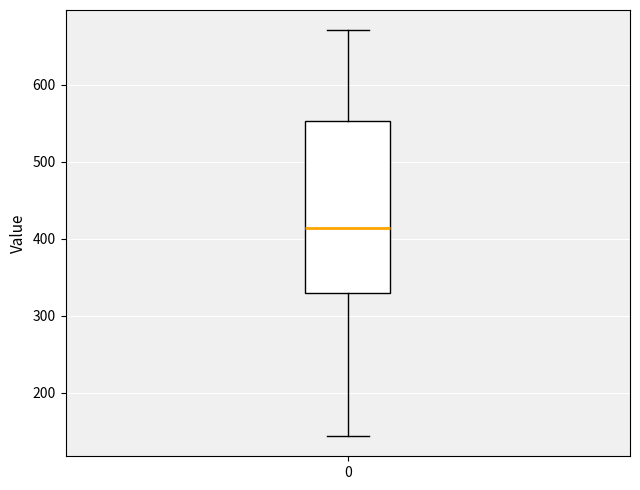

Read this box plot against the y-axis: the position of the median line, the range covered by the box, and the ends of both whiskers. The values are not printed on the chart, so give them approximately, as read against the axis.

median 410, box 330 to 550, whiskers 140 to 670